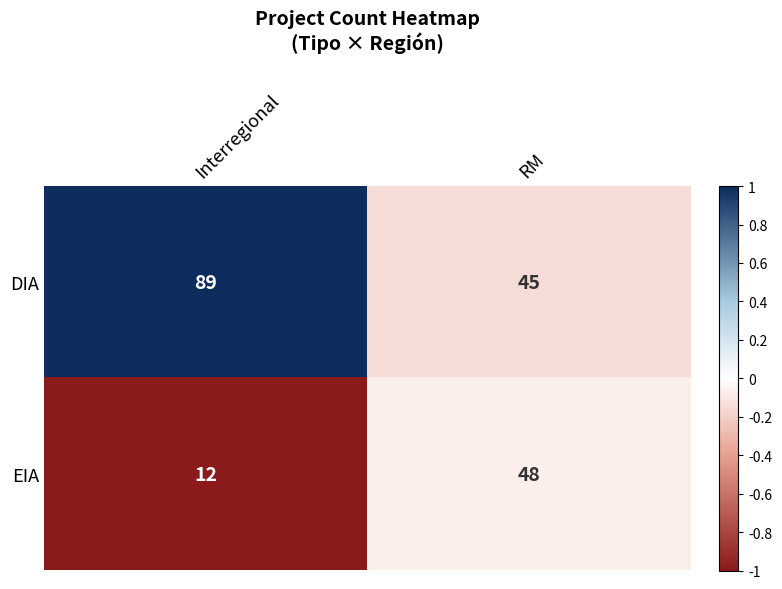

Where is EIA nearest to the value 30?

Interregional